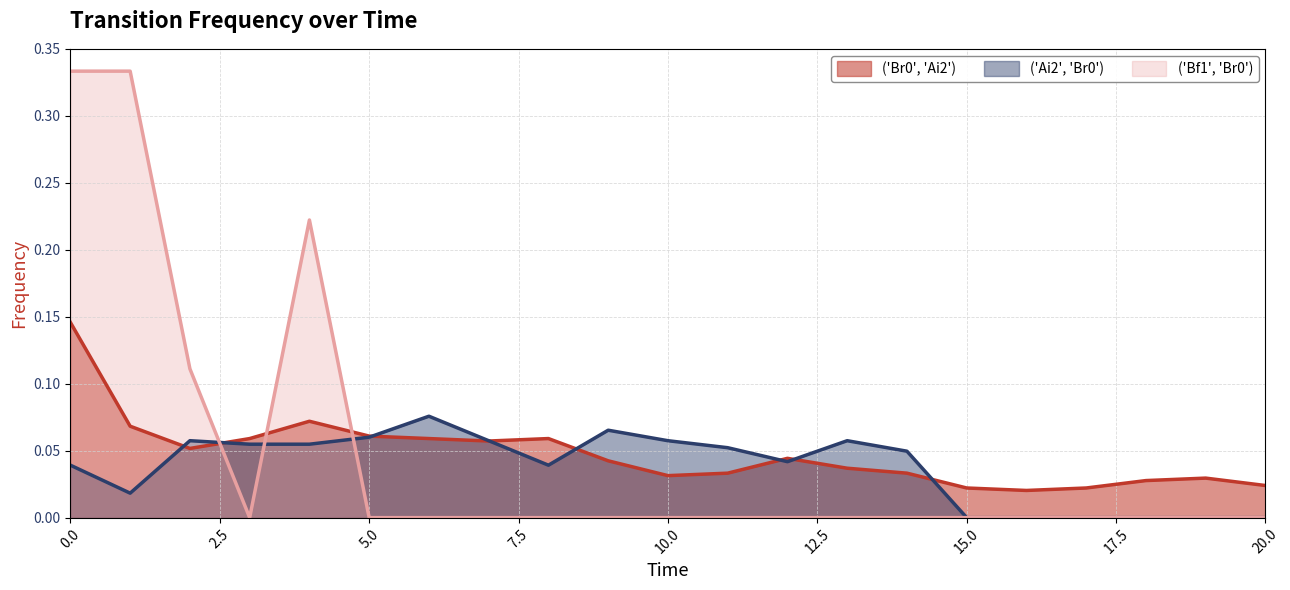

Reading left to right, list all the values displayed in this chart.

('Br0', 'Ai2'): 0.1	0.1	0.1	0.1	0.1	0.1	0.1	0.1	0.1	0.0	0.0	0.0	0.0	0.0	0.0	0.0	0.0	0.0	0.0	0.0	0.0
('Ai2', 'Br0'): 0.0	0.0	0.1	0.1	0.1	0.1	0.1	0.1	0.0	0.1	0.1	0.1	0.0	0.1	0.0	0.0	0.0	0.0	0.0	0.0	0.0
('Bf1', 'Br0'): 0.3	0.3	0.1	0.0	0.2	0.0	0.0	0.0	0.0	0.0	0.0	0.0	0.0	0.0	0.0	0.0	0.0	0.0	0.0	0.0	0.0